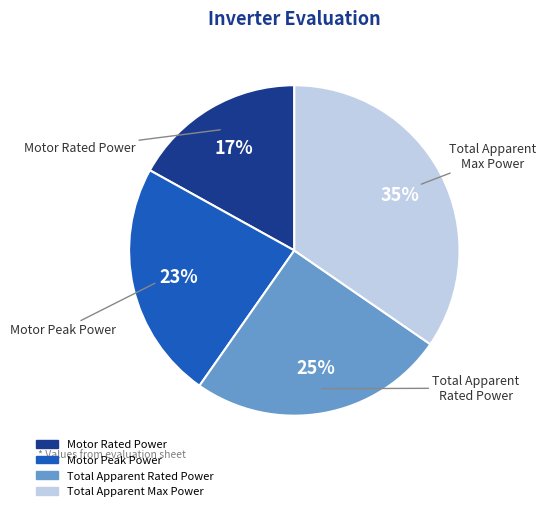

To the nearest percent, what is the average slice percentage?

25%